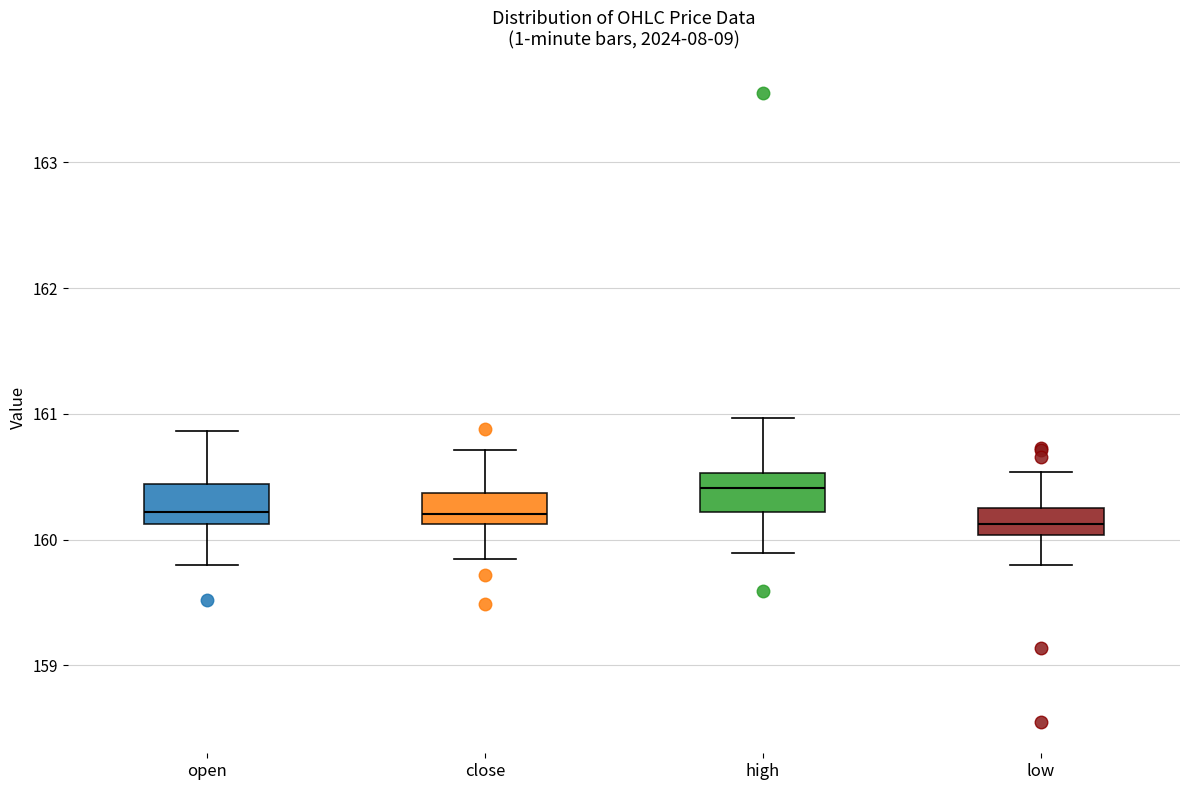

Which box's median line is the highest?

high